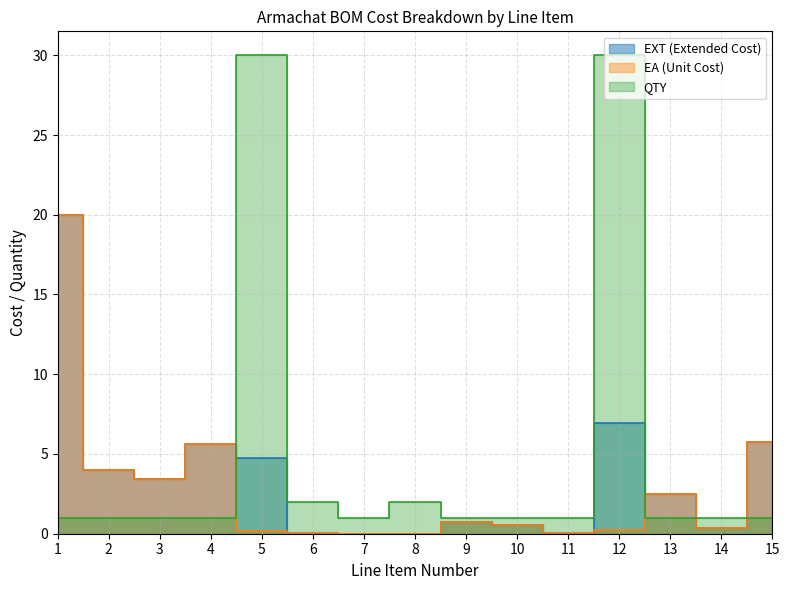

What is the value of the EA (Unit Cost) point at the 15th from the left?

5.7